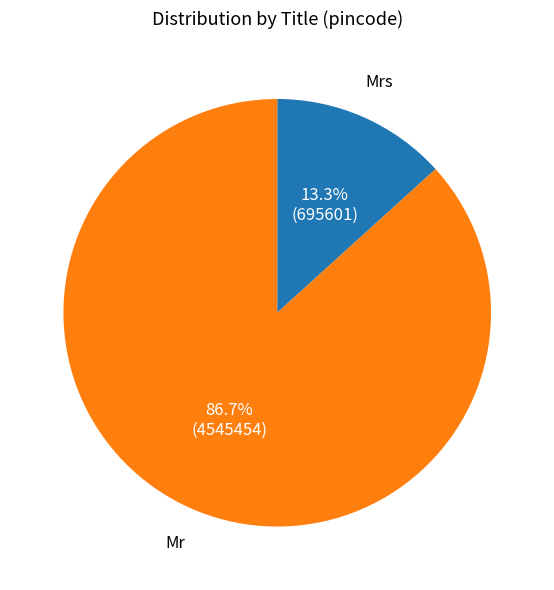

Combined, do Mrs and Mr account for over 50%?

Yes